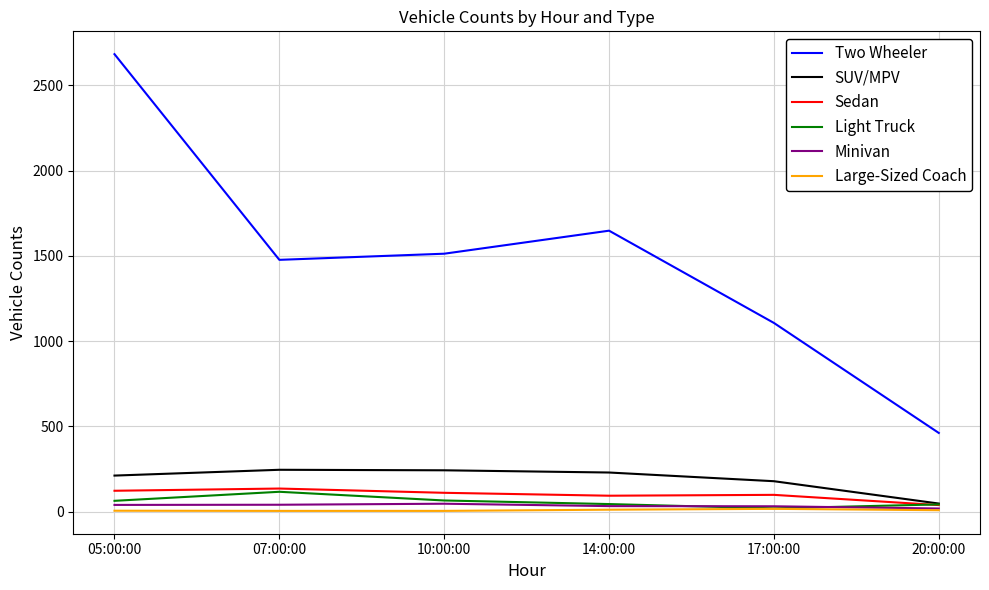

True or false: Two Wheeler and Minivan intersect in this chart.

False